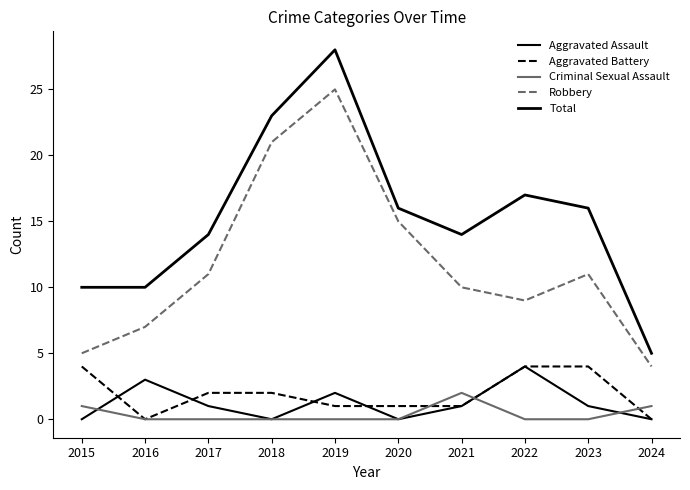

In Criminal Sexual Assault, how many points are higher than both neighbors (excluding endpoints)?

1